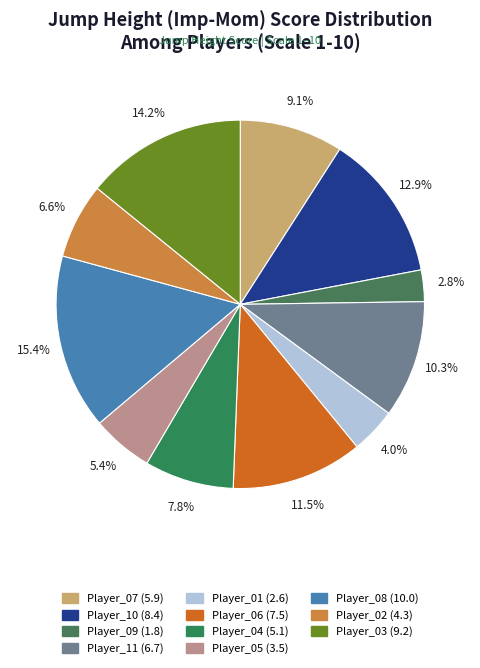

Between Player_09 and Player_06, which is larger?

Player_06